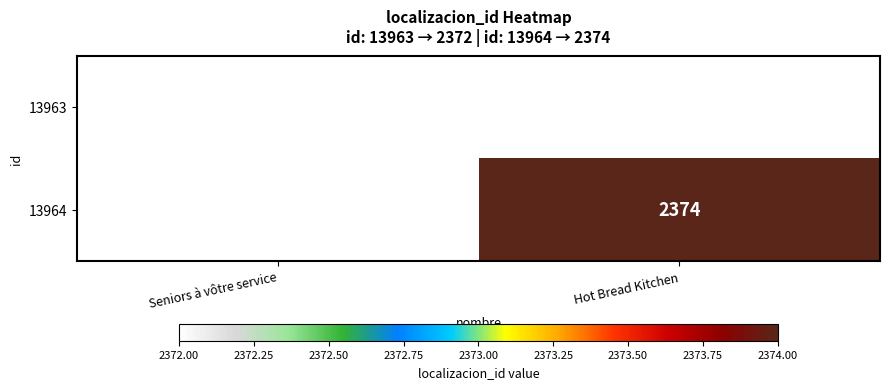

The value of 13964 at Hot Bread Kitchen is 3429. True or false?

False